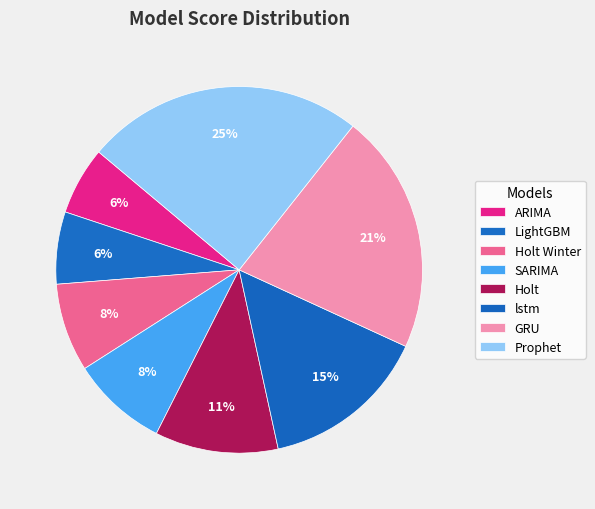

How many slices are in this pie chart?

8